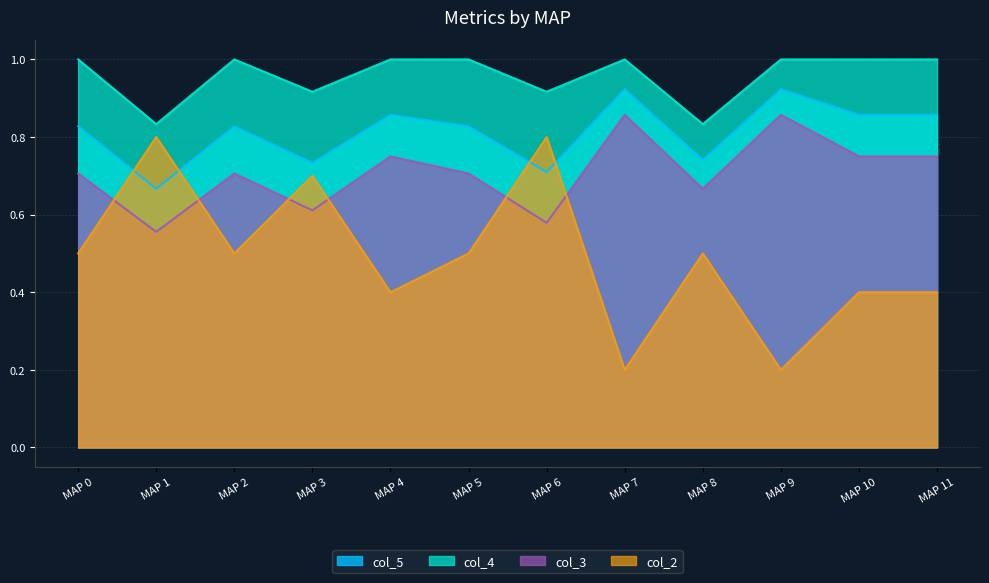

How many interior local valleys does the col_5 series have?

4